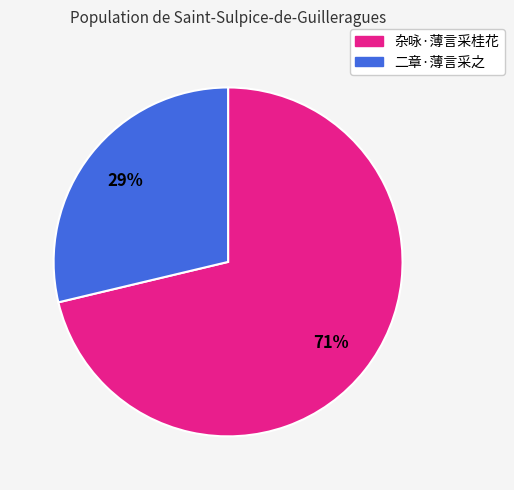

How many slices are in this pie chart?

2